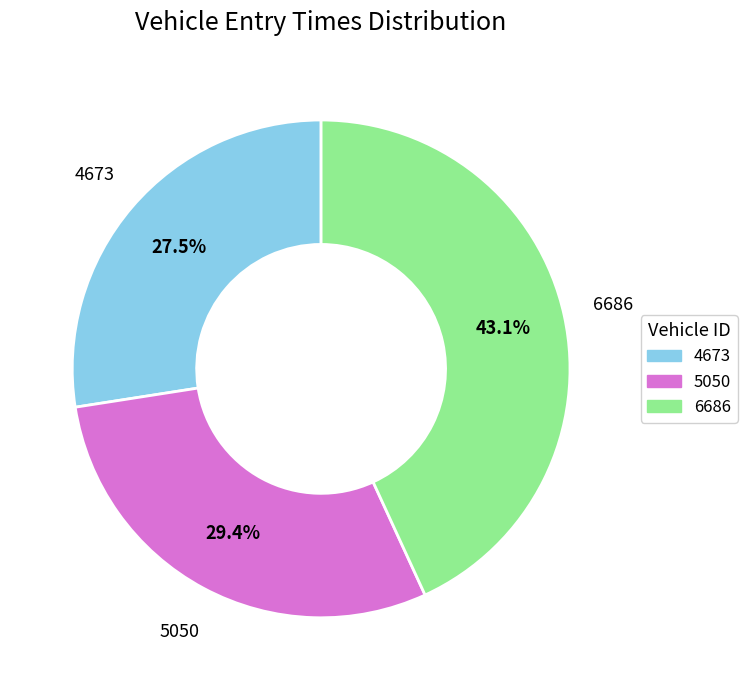

What portion of the pie excludes 4673?

72.5%